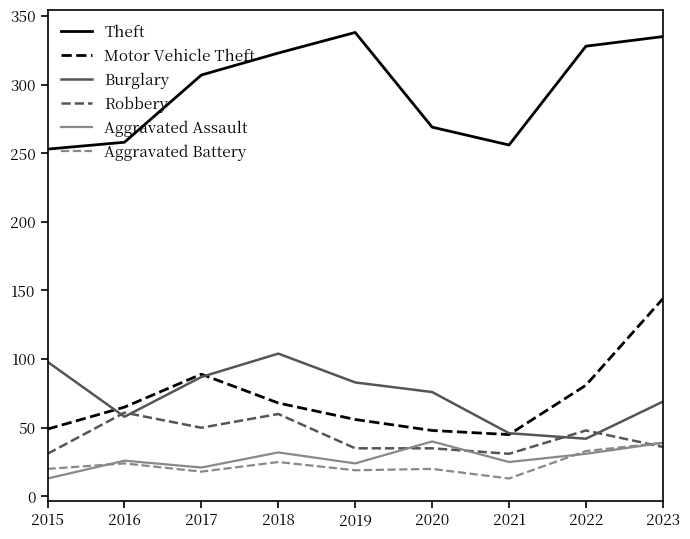

How many values in the Motor Vehicle Theft series are below 65?

4